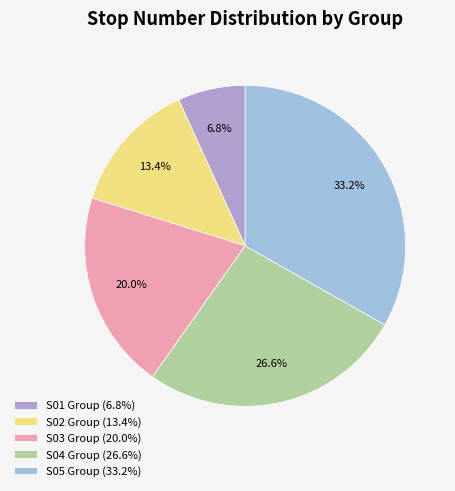

Is there a majority slice in this chart?

No